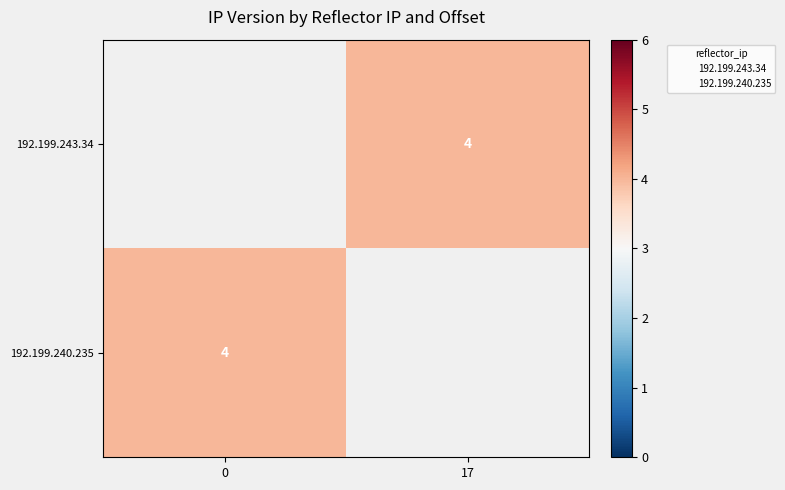

How many categories are shown in the chart?

2